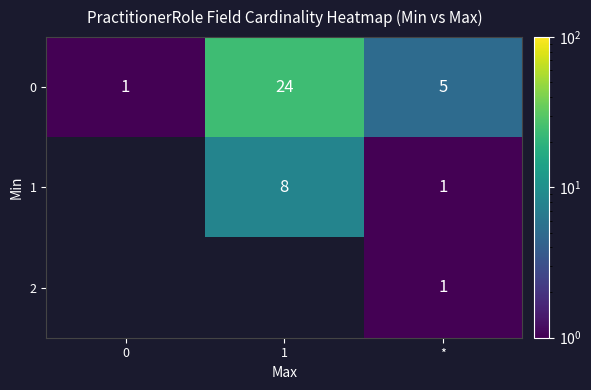

What is the average value of the 0 series?

10